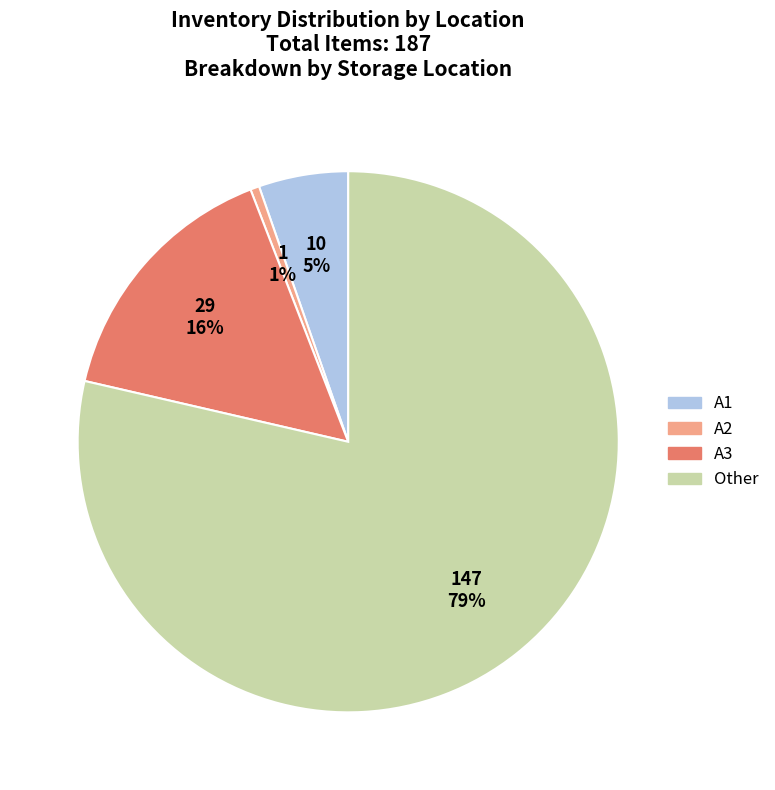

To the nearest percent, what is the difference between the A1 and Other slice percentages?

73%